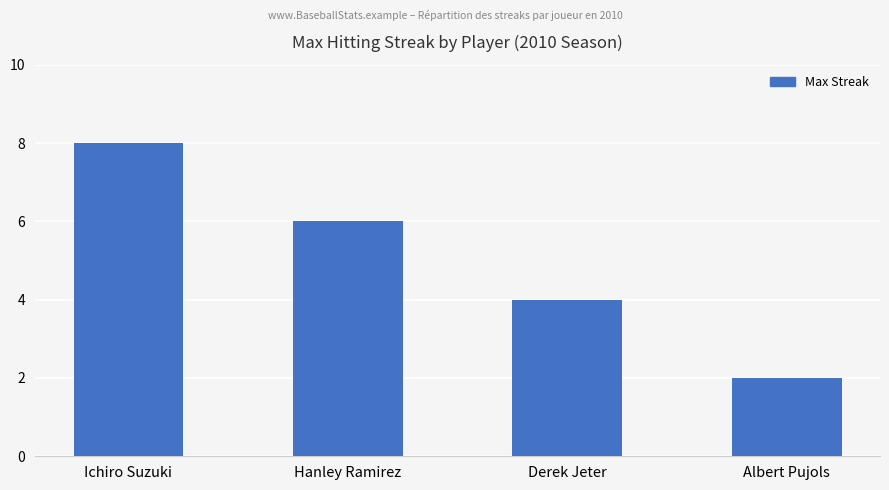

Reading right to left, extract all data points from this chart.

Albert Pujols=2	Derek Jeter=4	Hanley Ramirez=6	Ichiro Suzuki=8